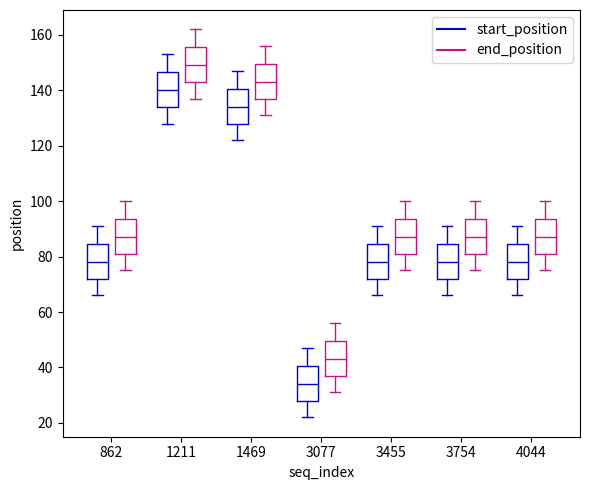

Which box's median line is the highest?

1211 (end_position)